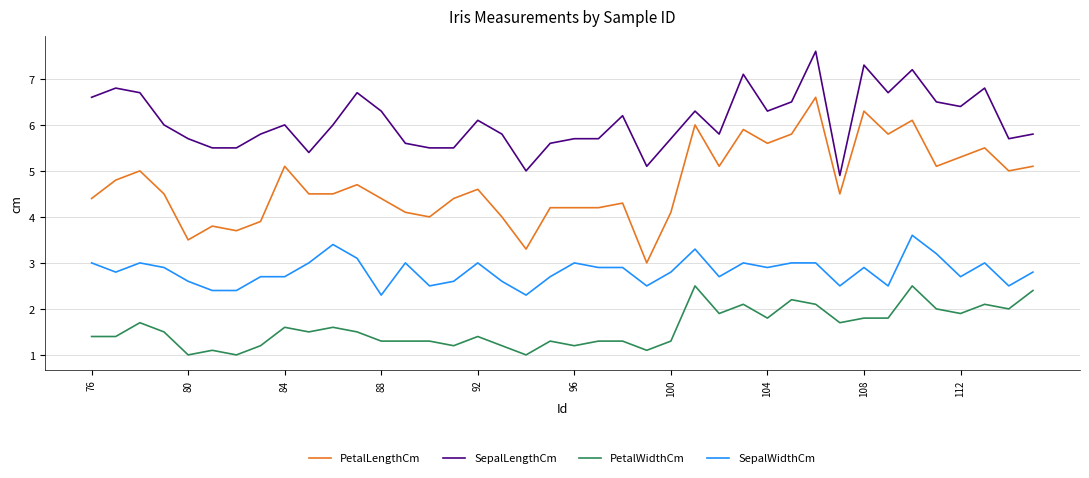

Which series has the largest total across all categories?

SepalLengthCm